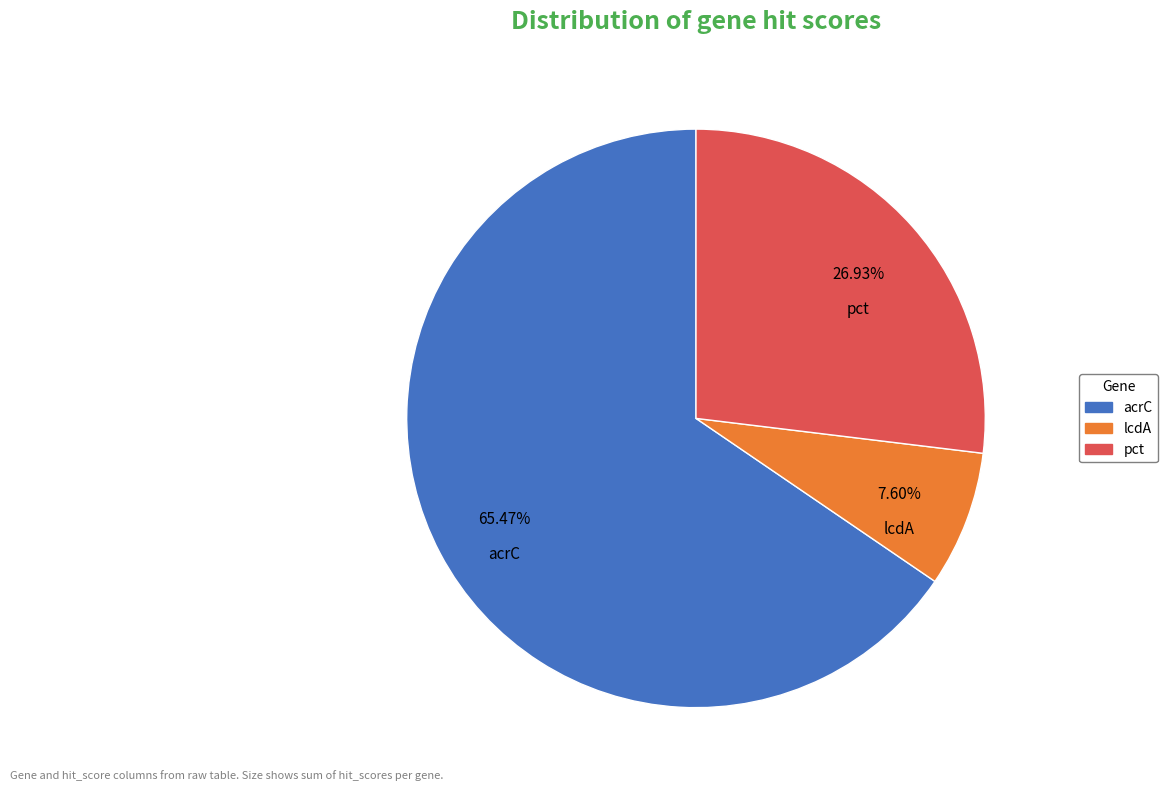

Which slice is the largest?

acrC